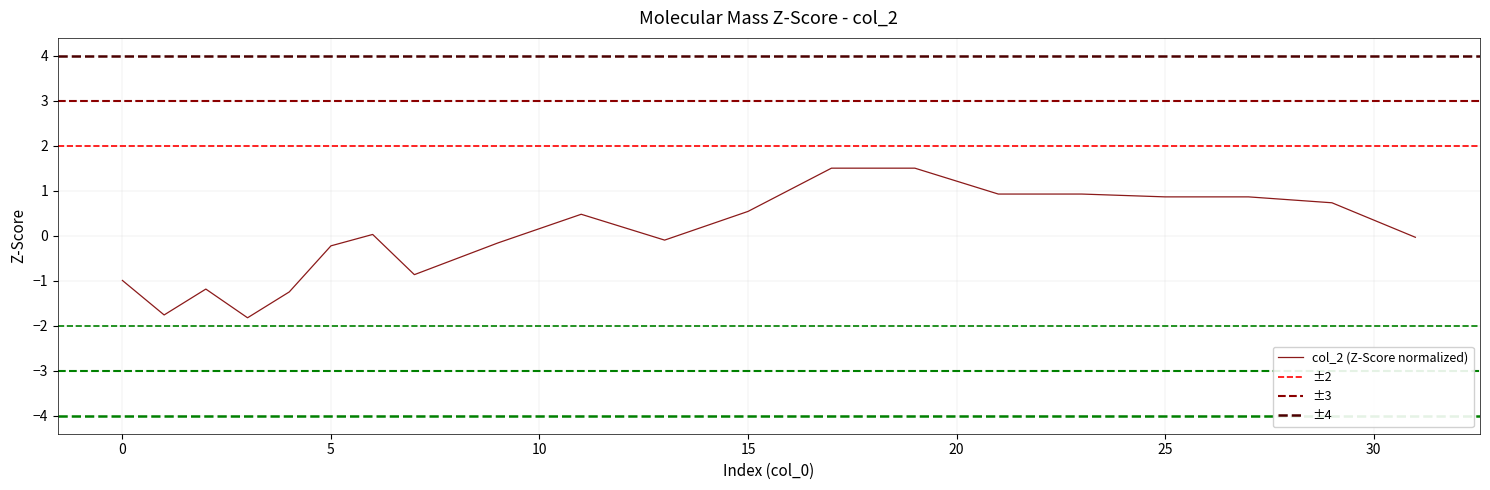

What is the lowest value of the col_2 (Z-Score normalized) series?

-1.8